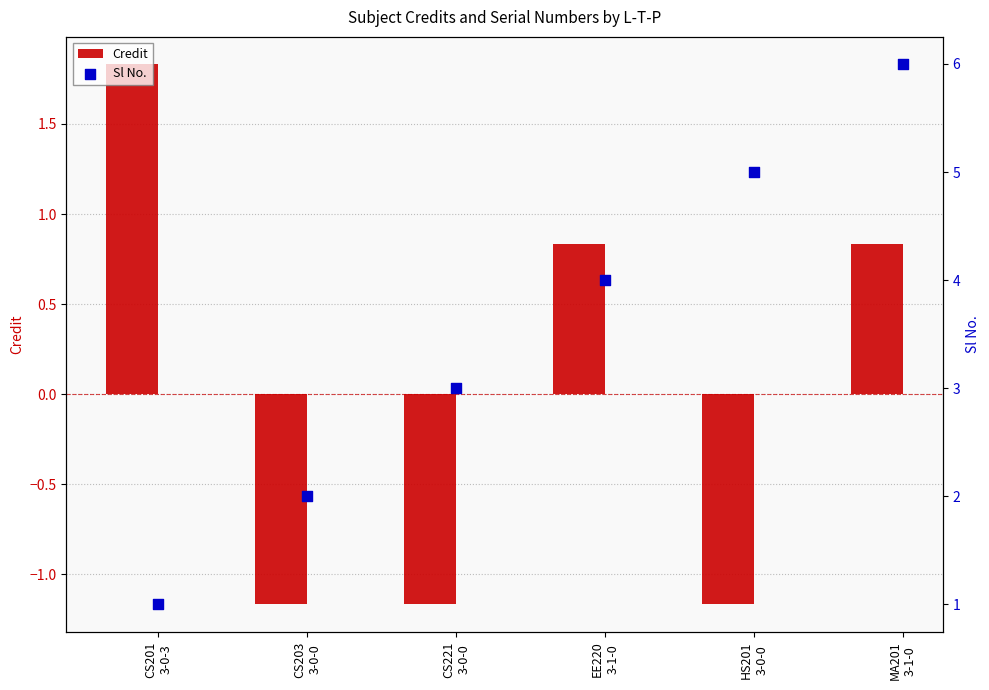

At how many categories does at least one series exceed 3?

3